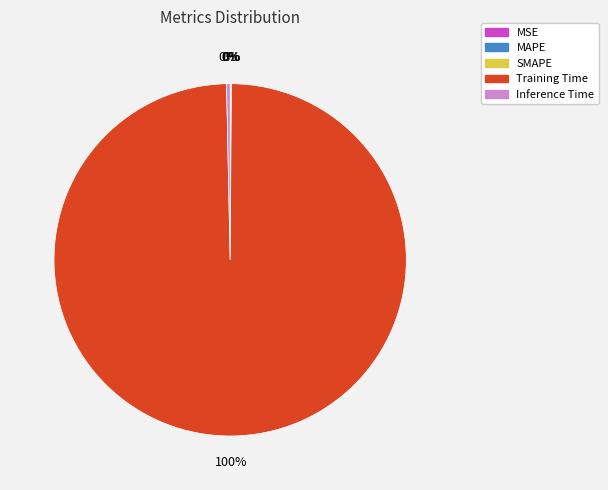

Which slice is the largest?

Training Time